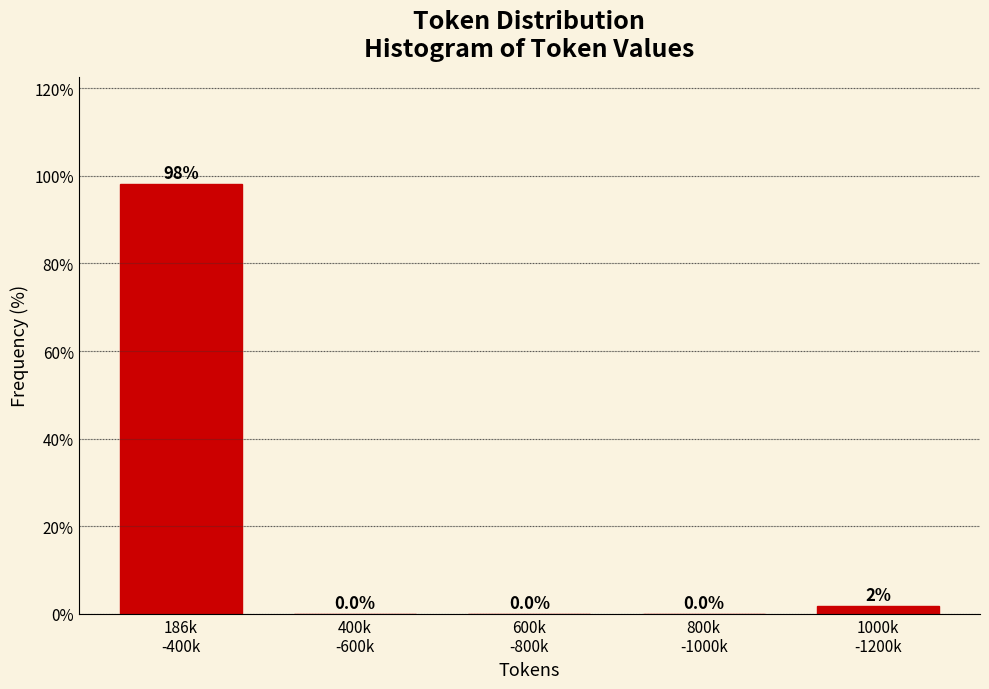

What is the sum of all values?

100.0